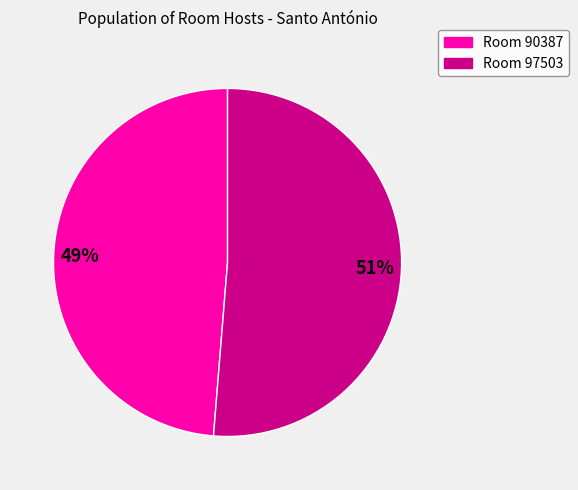

To the nearest percent, what is the average slice percentage?

50%